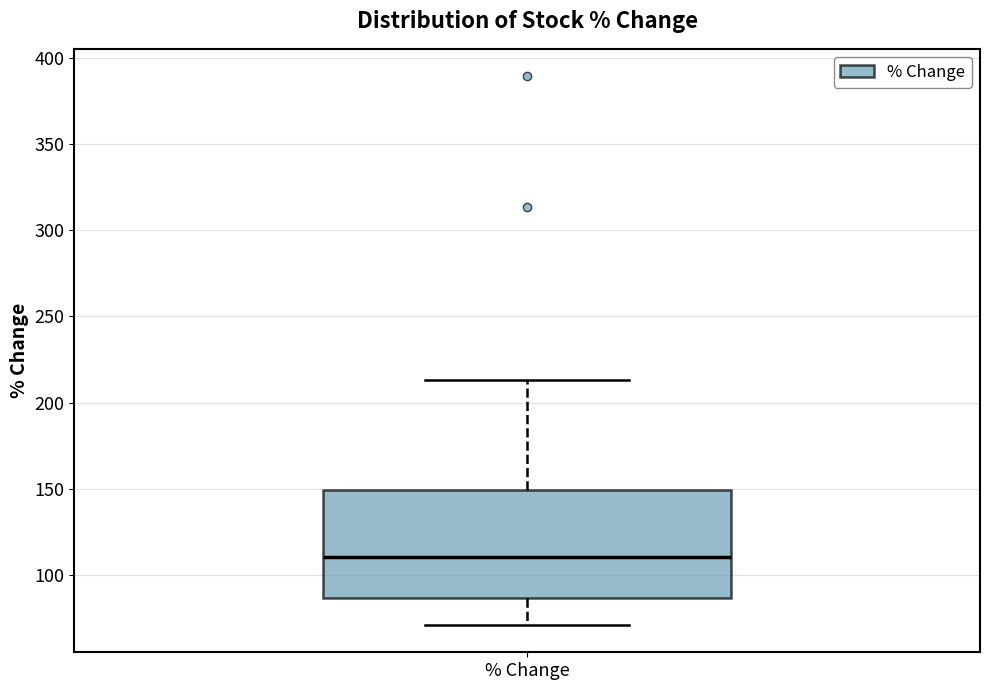

Read this box plot against the y-axis: the position of the median line, the range covered by the box, and the ends of both whiskers. The values are not printed on the chart, so give them approximately, as read against the axis.

median 110, box 85 to 150, whiskers 70 to 215